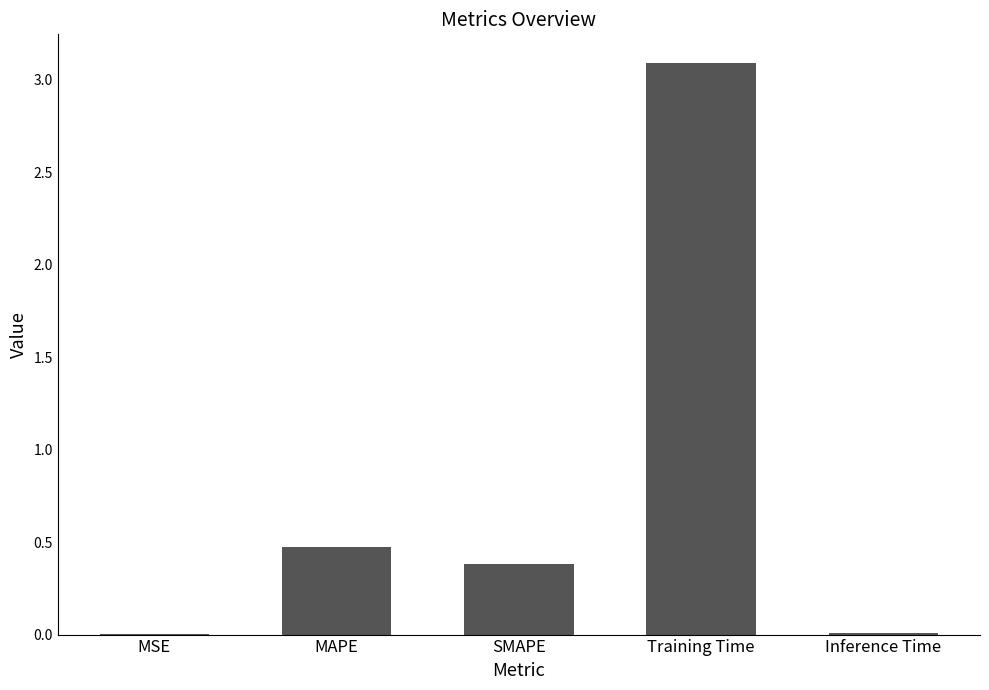

What is the maximum value shown in the chart?

3.1